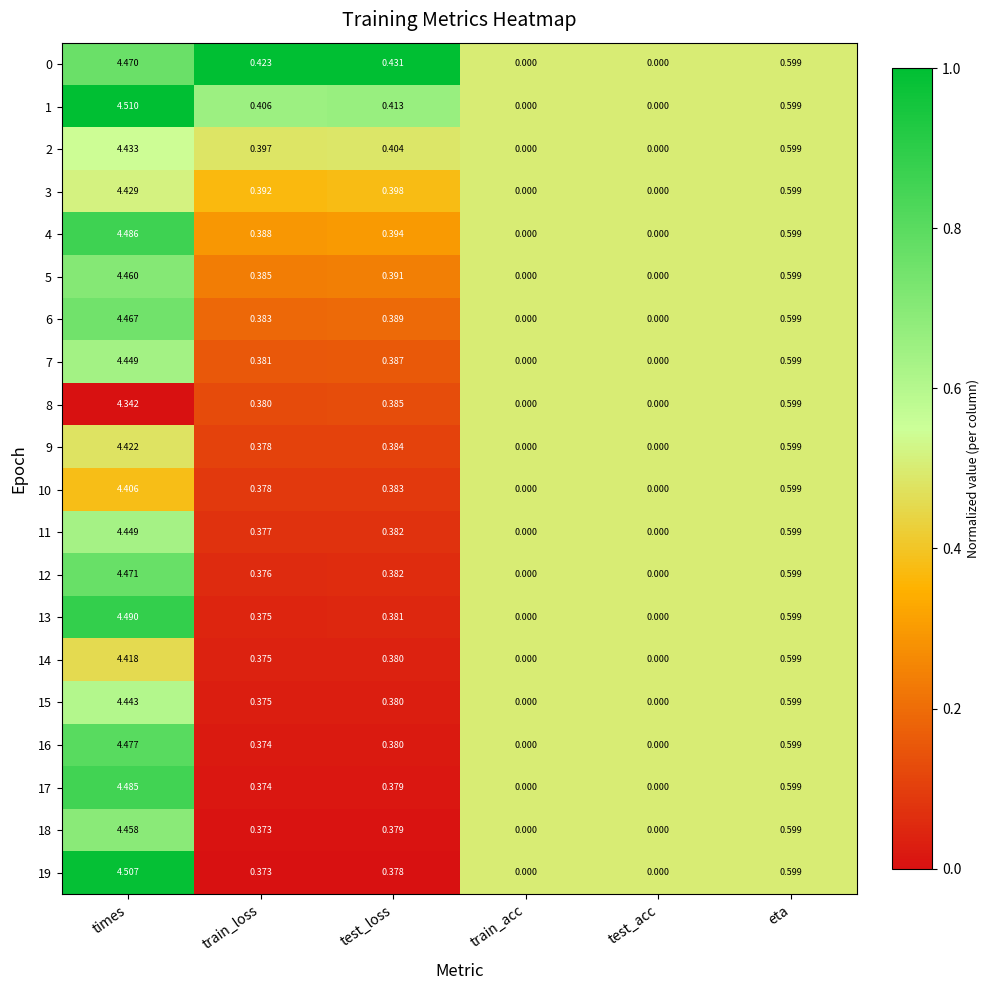

At which label is 18 closest to 2?

eta